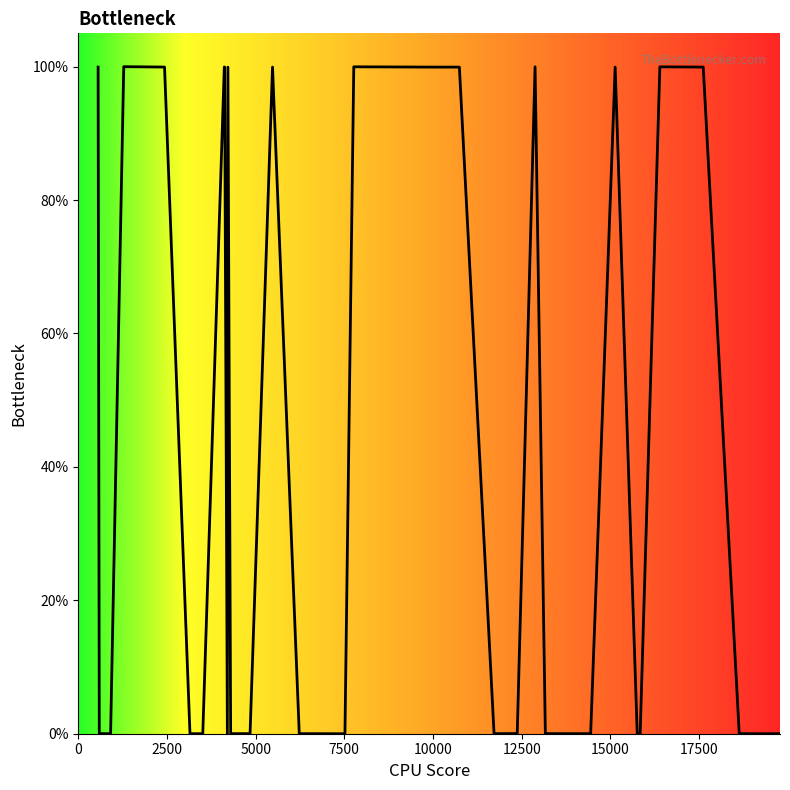

True or false: there are more than 2 points higher than both neighbors.

True